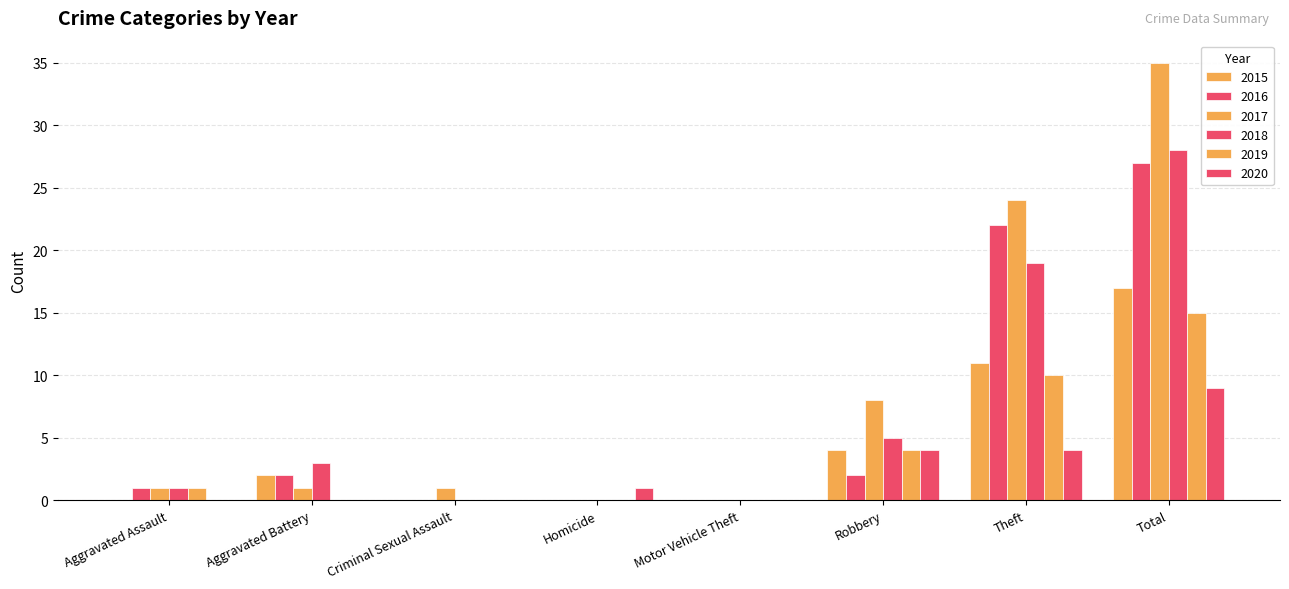

True or false: 2018 has a value of 2 at Aggravated Assault.

False